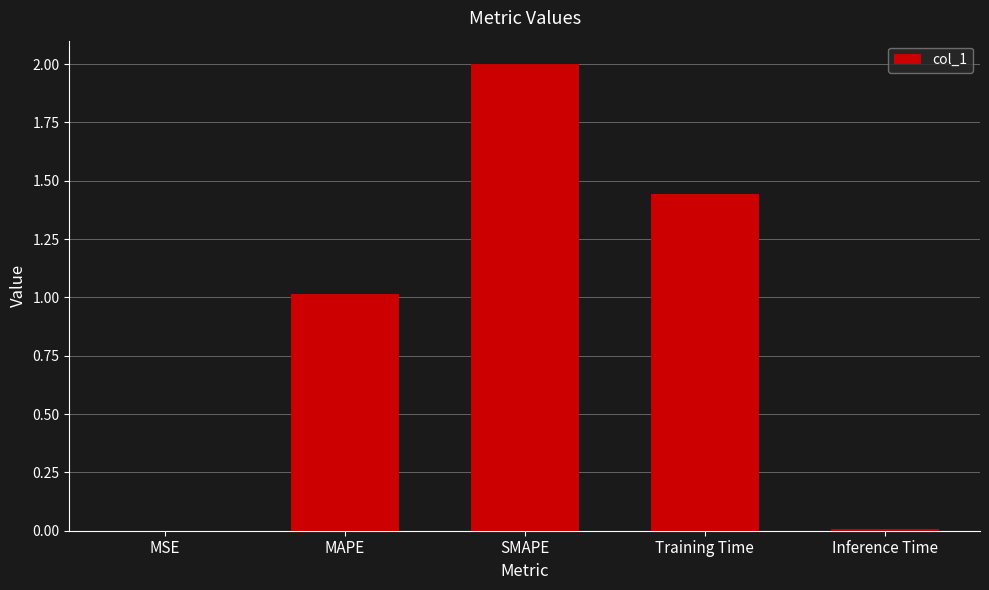

At which category does the chart reach its peak across all series?

SMAPE